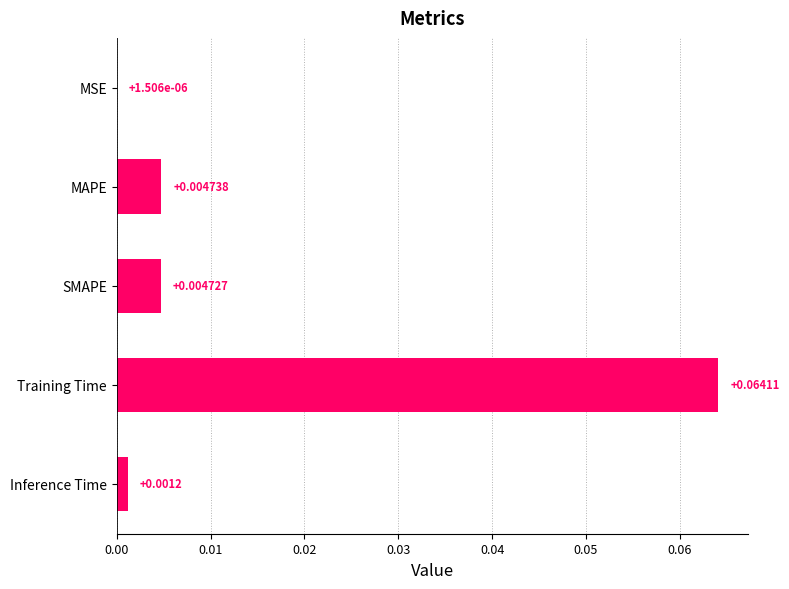

Where is the data nearest to the value 0?

MSE